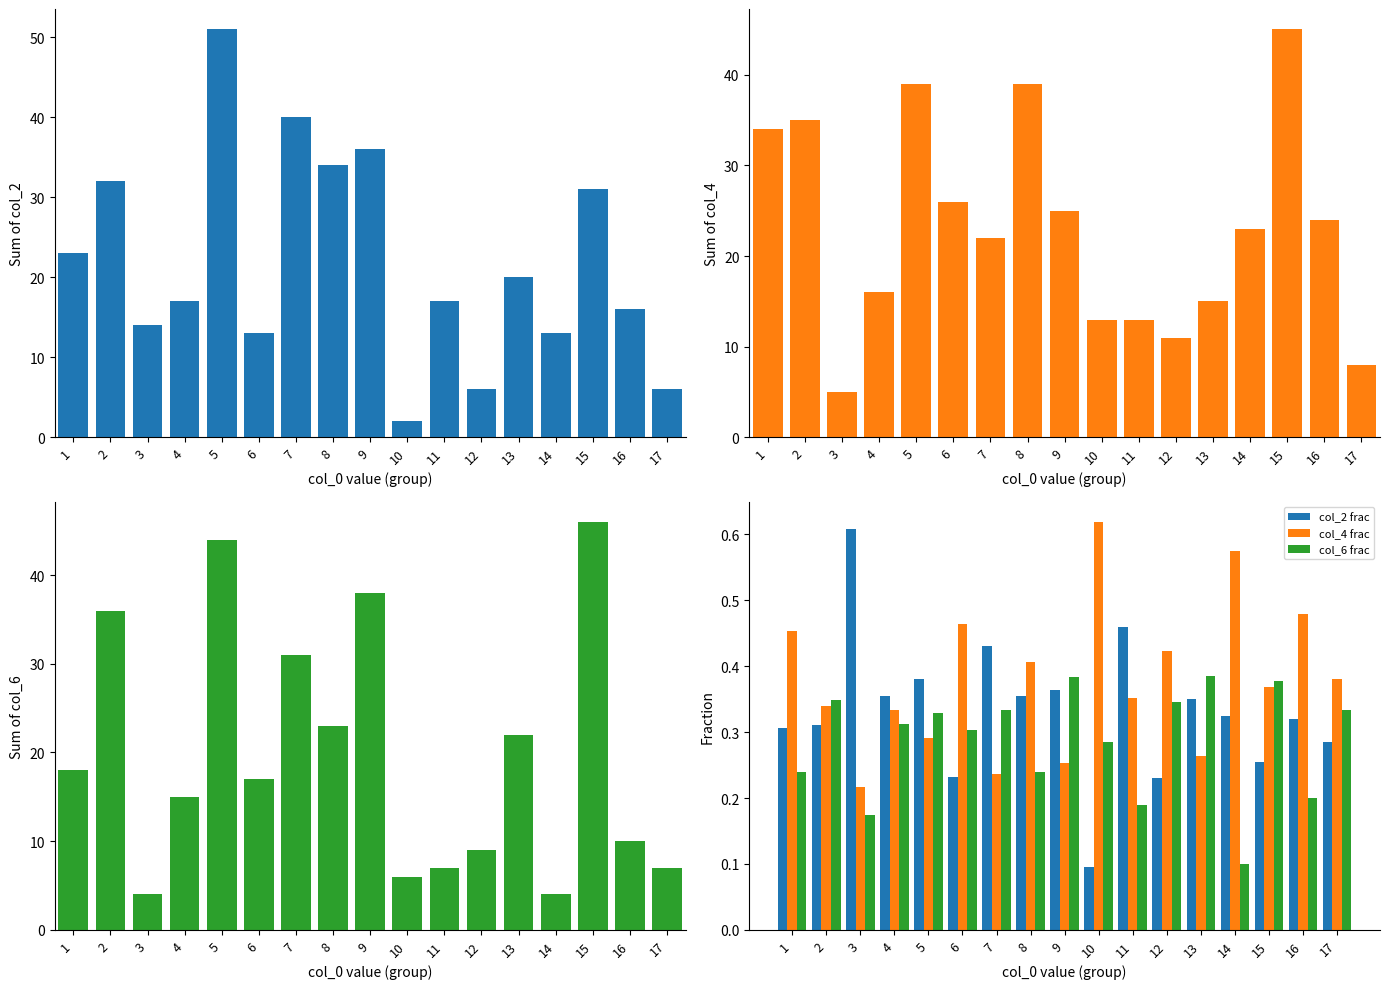

How many groups of bars are there?

17